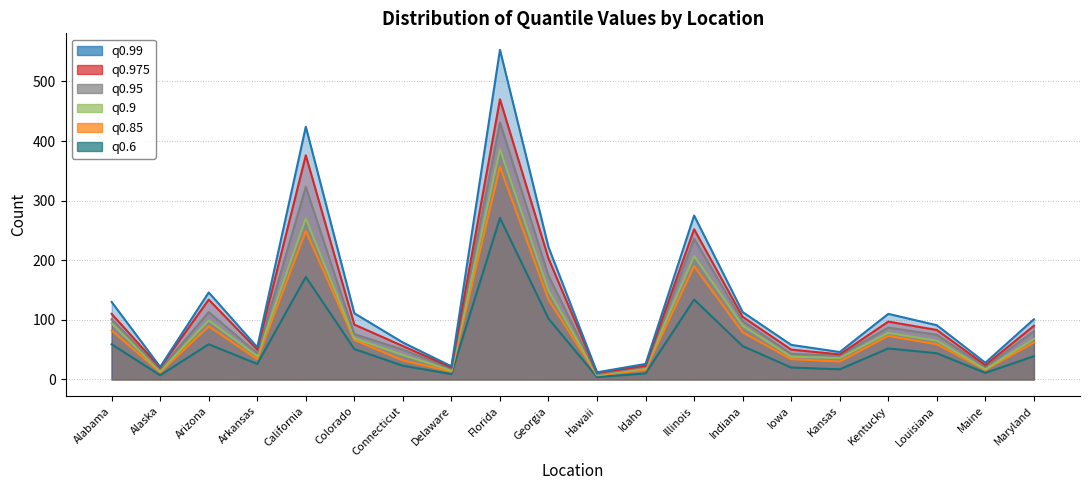

Reading right to left, transcribe all the data shown in this chart.

q0.9: Maryland=68	Maine=17	Louisiana=65	Kentucky=78	Kansas=36	Iowa=38	Indiana=90	Illinois=207	Idaho=19	Hawaii=8	Georgia=149	Florida=386	Delaware=15	Connecticut=41	Colorado=69	California=270	Arkansas=39	Arizona=99	Alaska=14	Alabama=94
q0.99: Maryland=101	Maine=28	Louisiana=91	Kentucky=110	Kansas=46	Iowa=58	Indiana=113	Illinois=275	Idaho=26	Hawaii=12	Georgia=222	Florida=553	Delaware=22	Connecticut=62	Colorado=111	California=424	Arkansas=54	Arizona=146	Alaska=21	Alabama=130
q0.975: Maryland=90	Maine=24	Louisiana=83	Kentucky=97	Kansas=42	Iowa=50	Indiana=105	Illinois=252	Idaho=23	Hawaii=11	Georgia=203	Florida=470	Delaware=20	Connecticut=56	Colorado=92	California=376	Arkansas=50	Arizona=134	Alaska=20	Alabama=110
q0.85: Maryland=62	Maine=16	Louisiana=59	Kentucky=73	Kansas=30	Iowa=34	Indiana=79	Illinois=190	Idaho=16	Hawaii=7	Georgia=134	Florida=357	Delaware=13	Connecticut=32	Colorado=66	California=249	Arkansas=34	Arizona=89	Alaska=12	Alabama=82
q0.95: Maryland=81	Maine=21	Louisiana=75	Kentucky=87	Kansas=40	Iowa=43	Indiana=98	Illinois=236	Idaho=21	Hawaii=9	Georgia=174	Florida=431	Delaware=18	Connecticut=50	Colorado=76	California=323	Arkansas=44	Arizona=113	Alaska=17	Alabama=101
q0.6: Maryland=39	Maine=11	Louisiana=44	Kentucky=52	Kansas=17	Iowa=20	Indiana=56	Illinois=134	Idaho=10	Hawaii=4	Georgia=102	Florida=271	Delaware=9	Connecticut=23	Colorado=51	California=172	Arkansas=26	Arizona=59	Alaska=7	Alabama=59